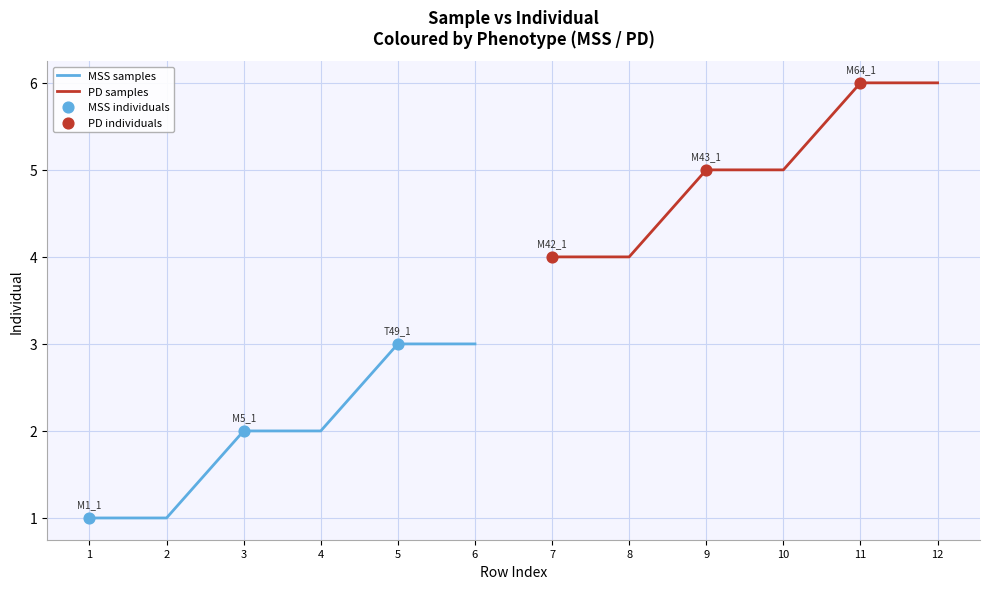

Which has a higher value, 5 or 1?

5